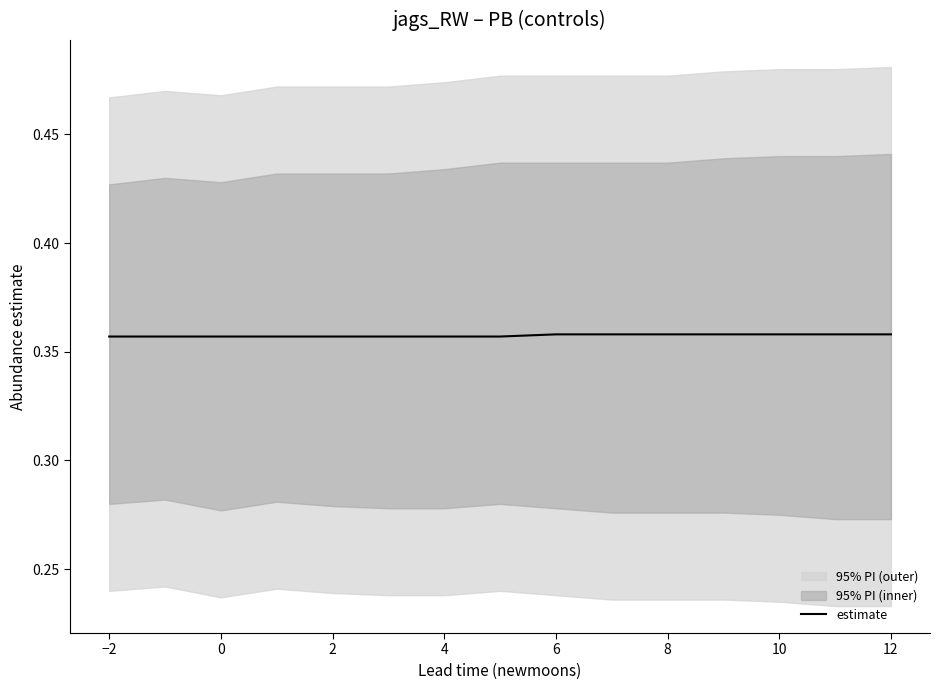

Is it true that estimate equals 0.6 at 6?

False